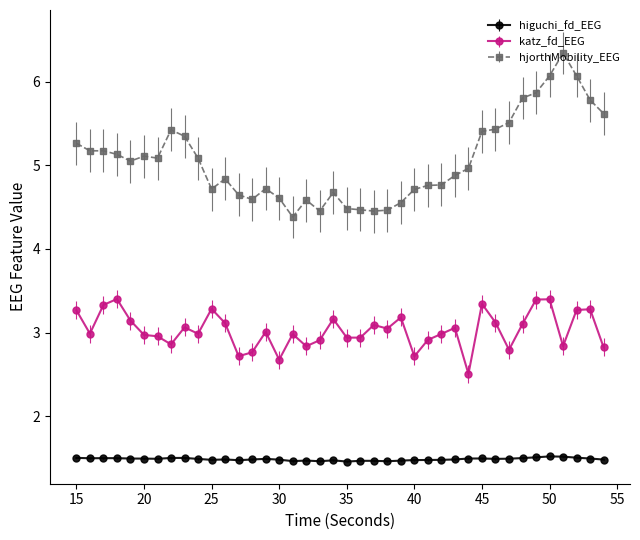

At how many categories does at least one series exceed 4?

40